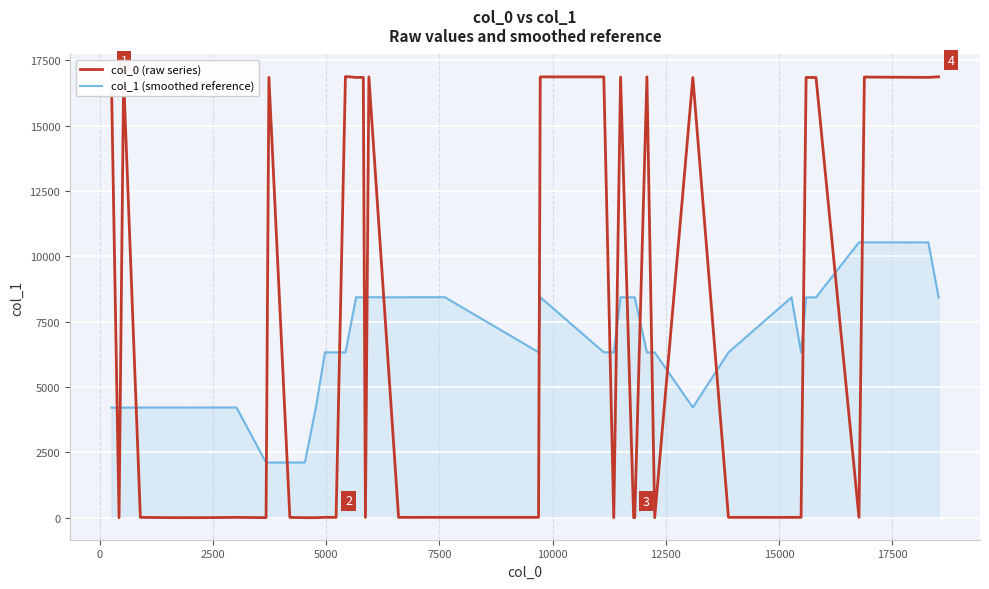

How many lines are shown in the chart?

2